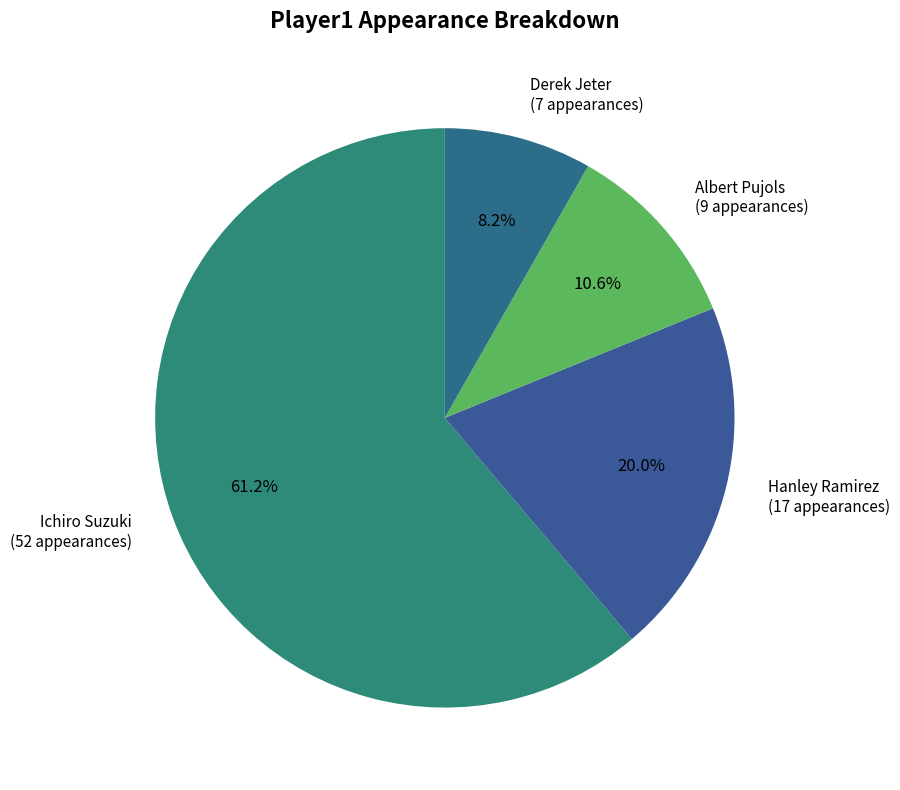

What is the ratio of the value at Albert Pujols to the value at Ichiro Suzuki?

0.2